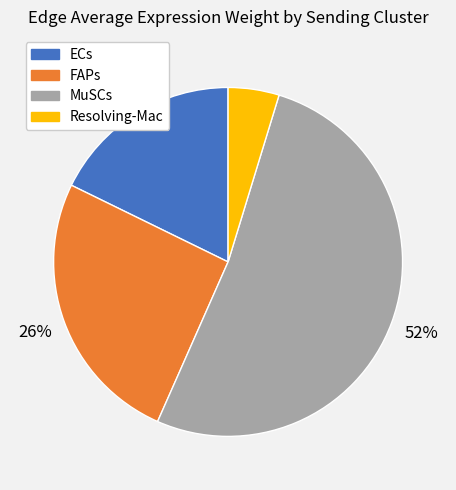

Is there a majority slice in this chart?

Yes